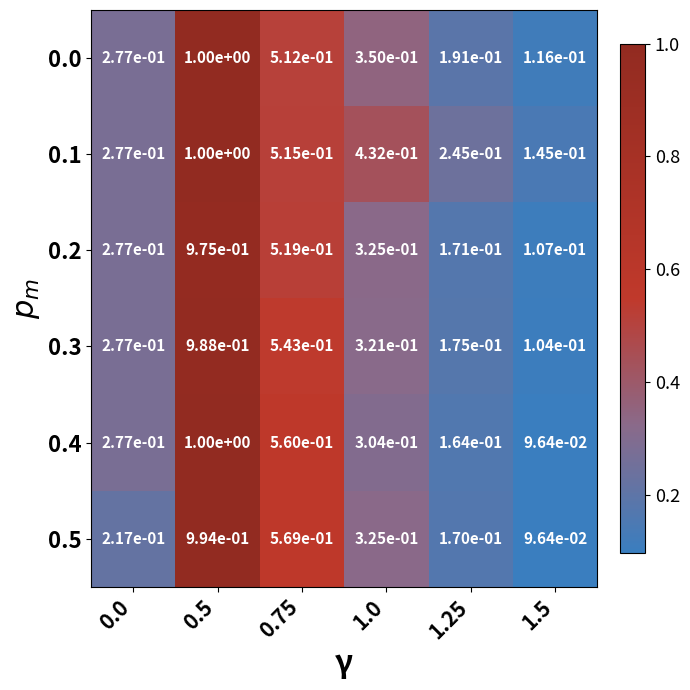

Is it true that 0.0 equals 1.0 at 0.5?

True